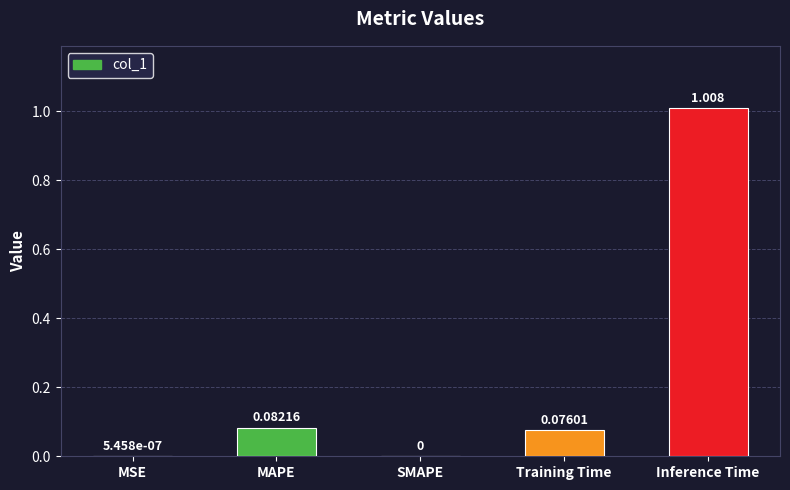

Which has a higher value, SMAPE or Inference Time?

Inference Time